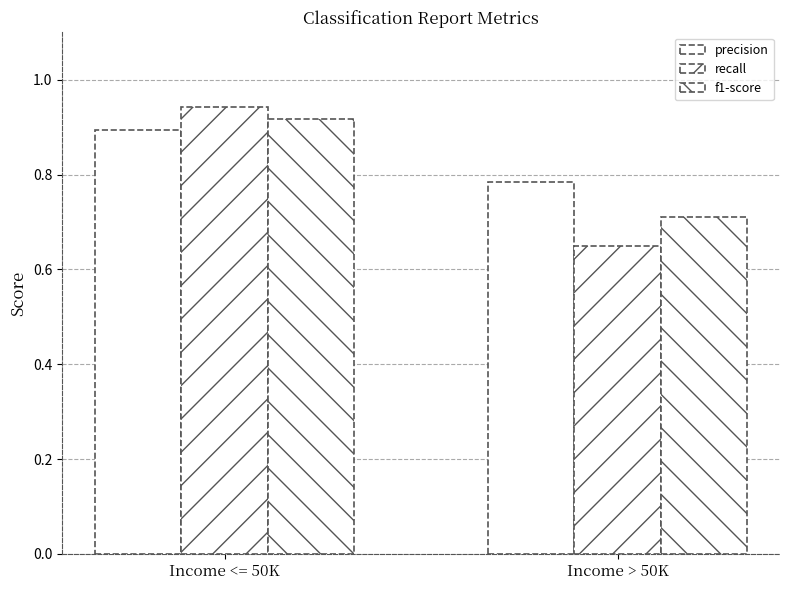

True or false: recall has a value of 0.6 at Income <= 50K.

False